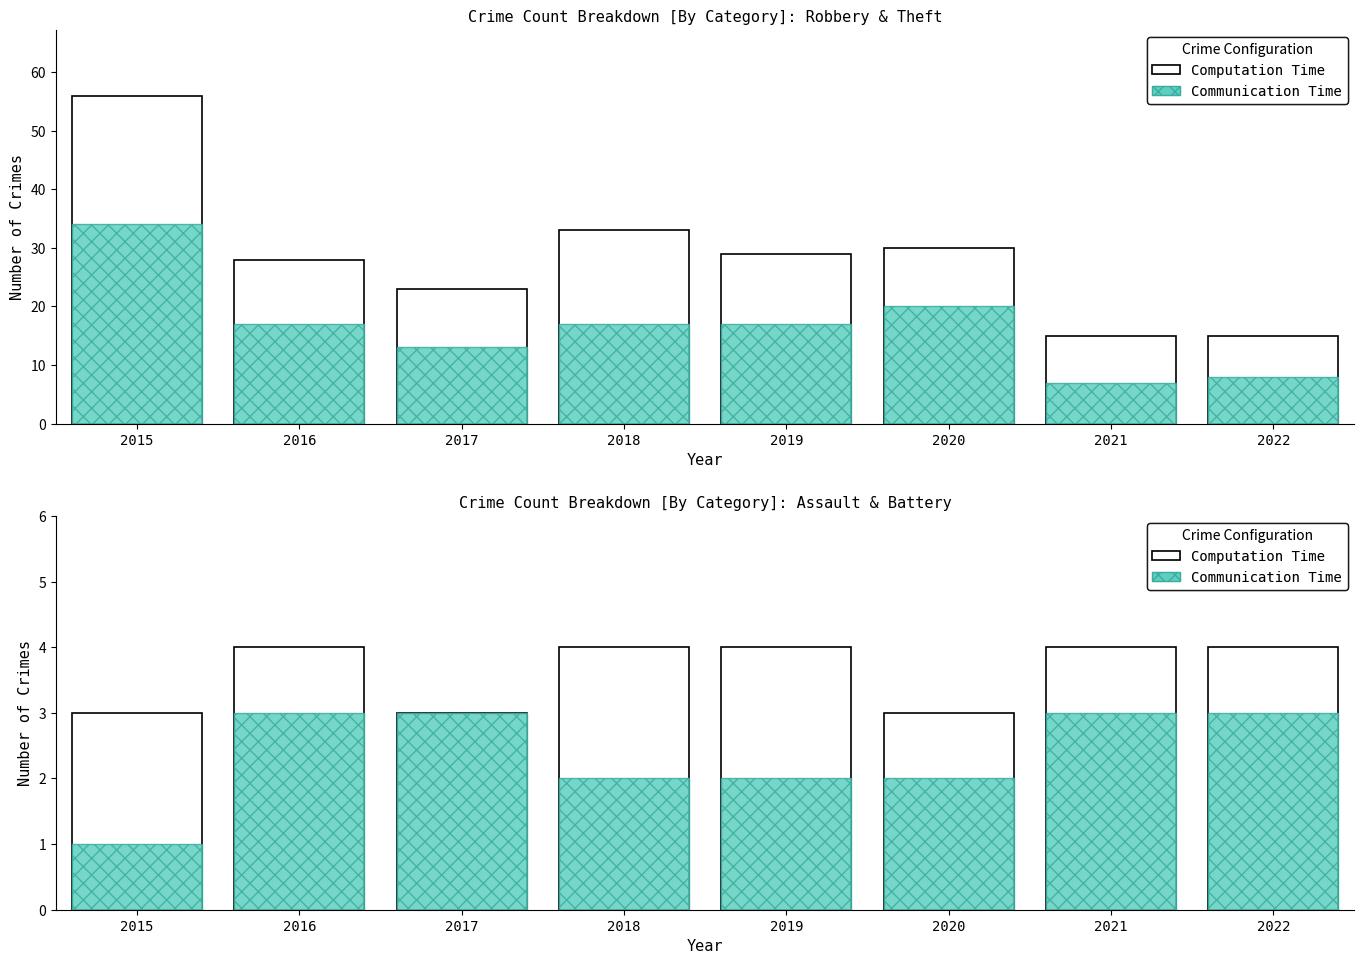

List the series in order of their overall mean, lowest first.

Communication Time, Computation Time